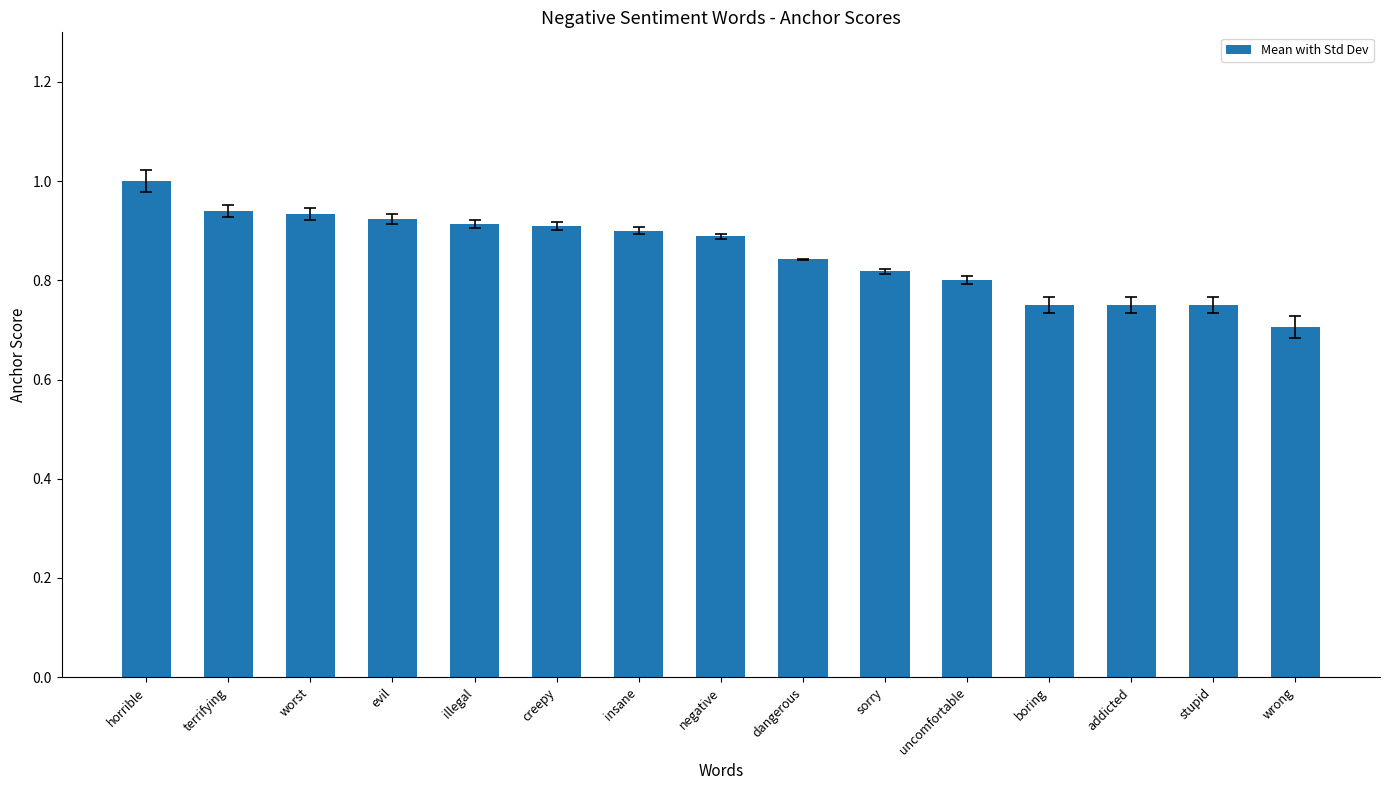

Where is the data nearest to the value 0?

wrong